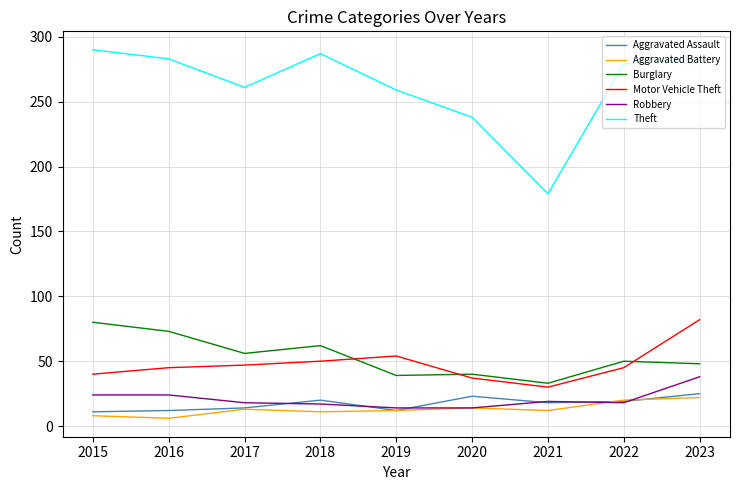

What is the minimum value for Aggravated Assault?

11